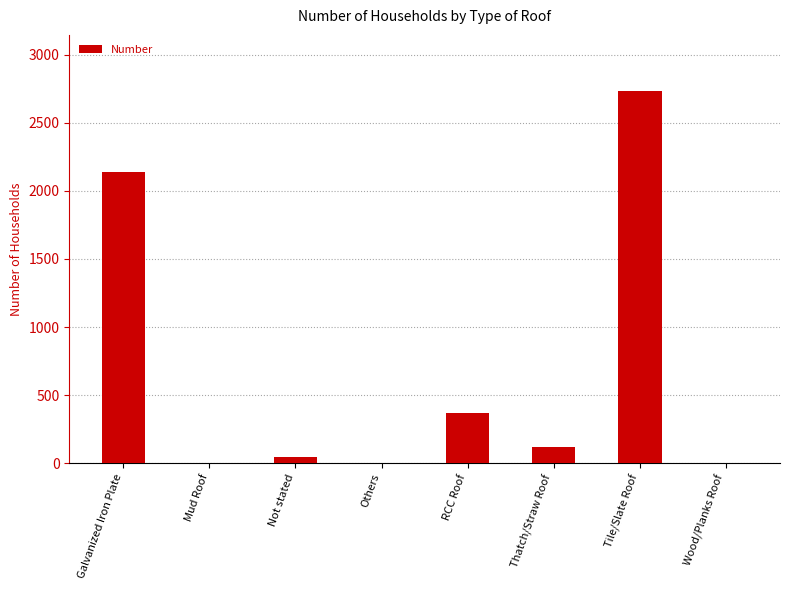

Which label corresponds to the largest value in the chart?

Tile/Slate Roof